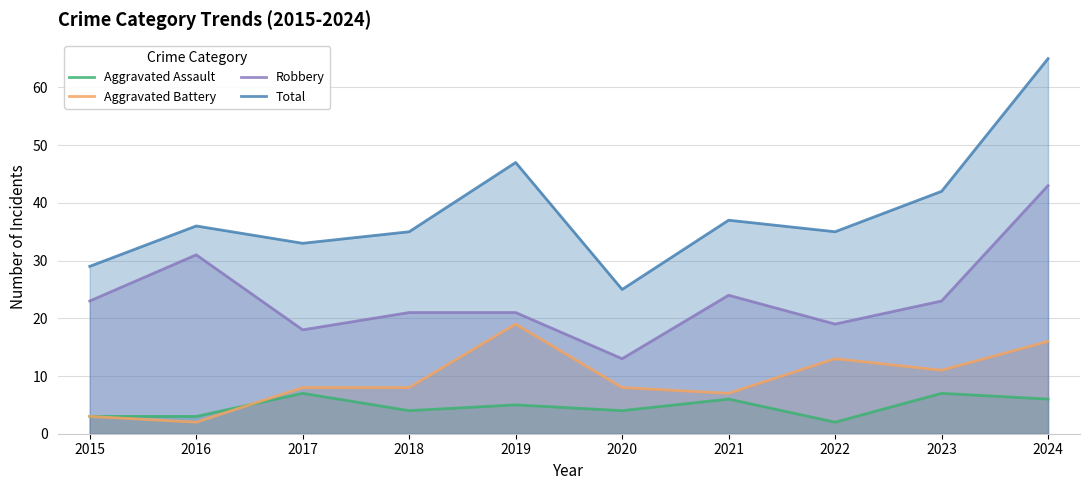

In Aggravated Assault, how many points are higher than both neighbors (excluding endpoints)?

4